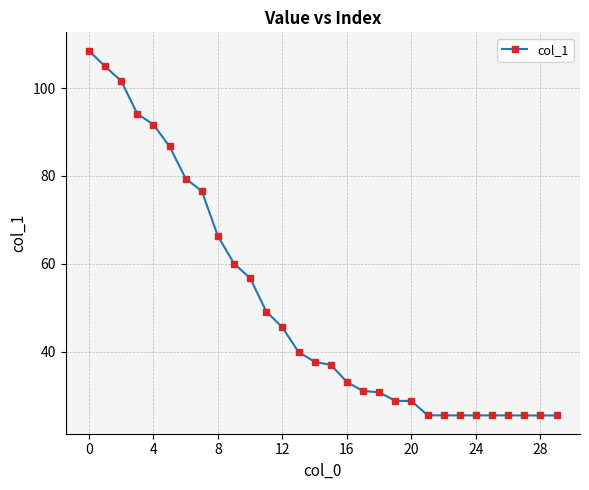

What is the maximum value shown in the chart?

108.5